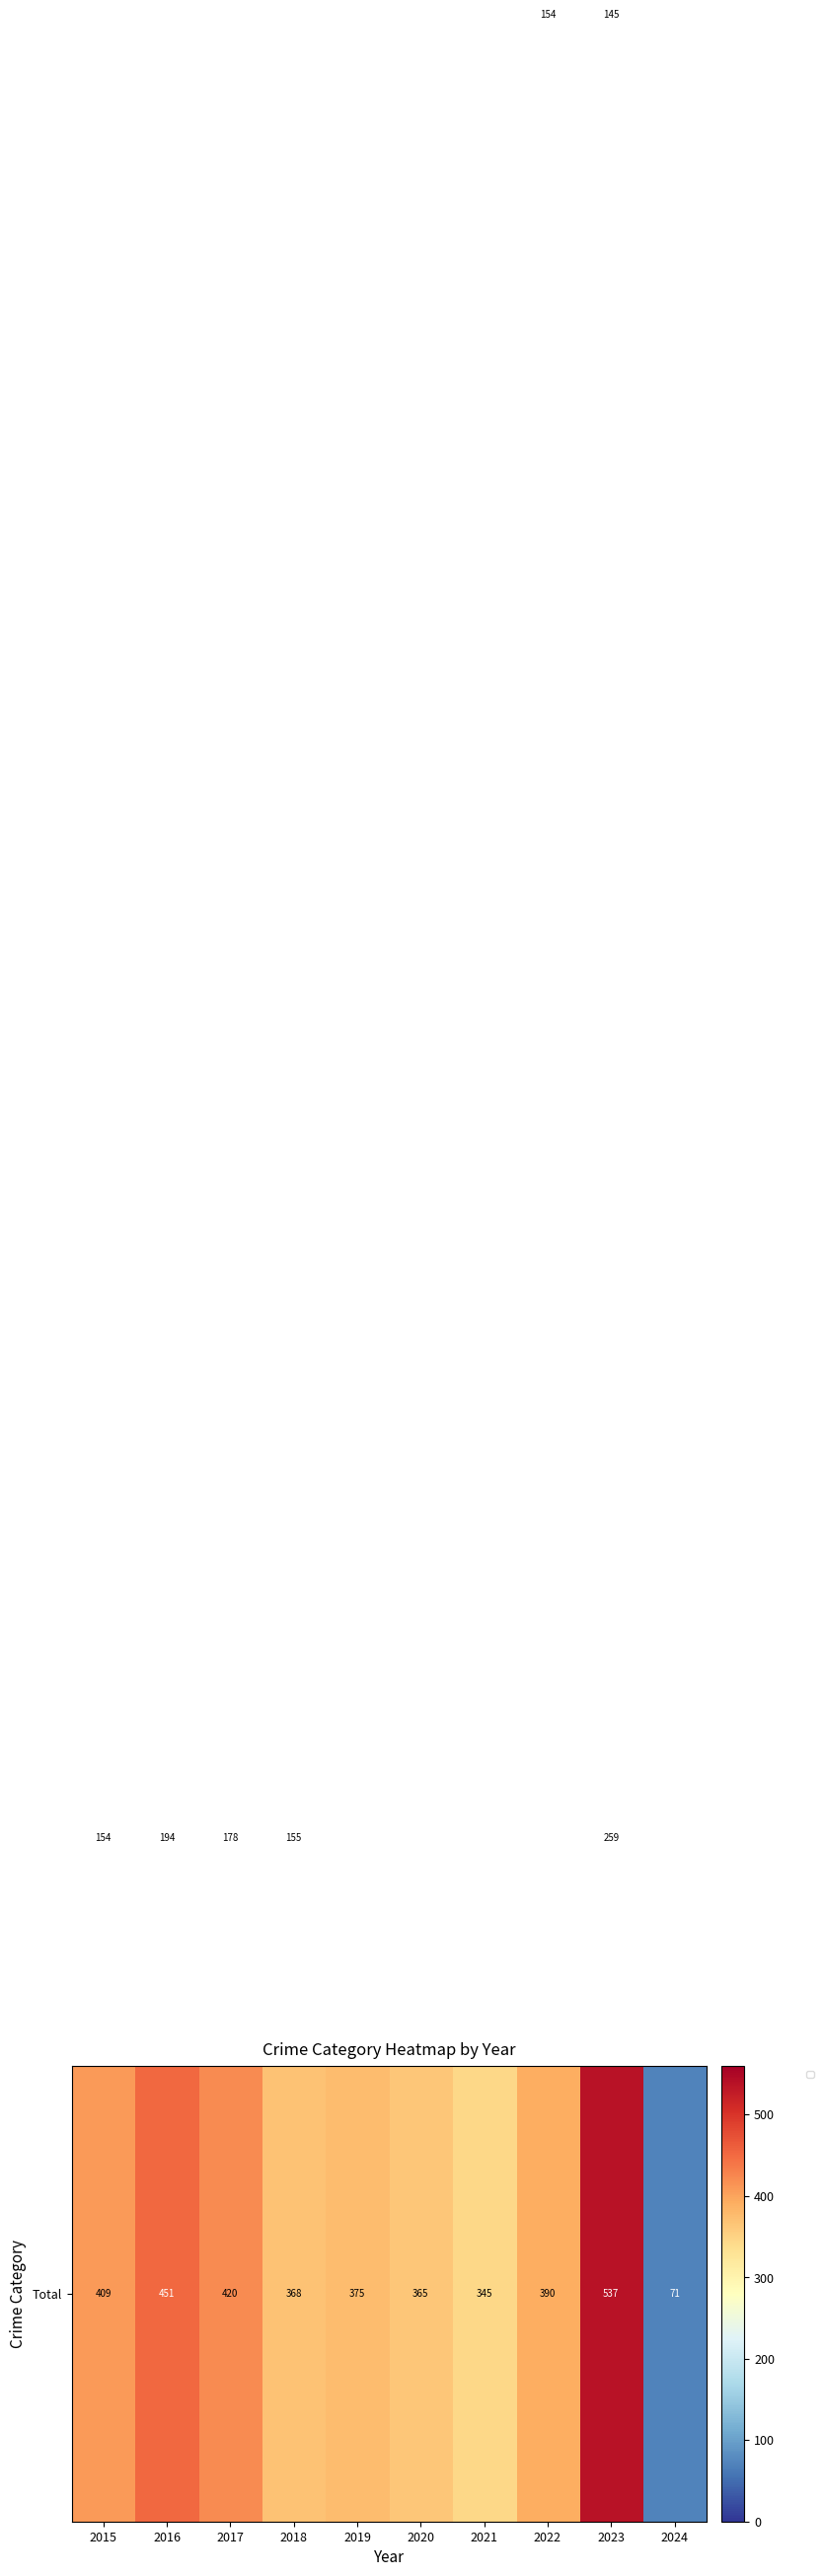

What is the difference between the highest and lowest values at 2022?

381